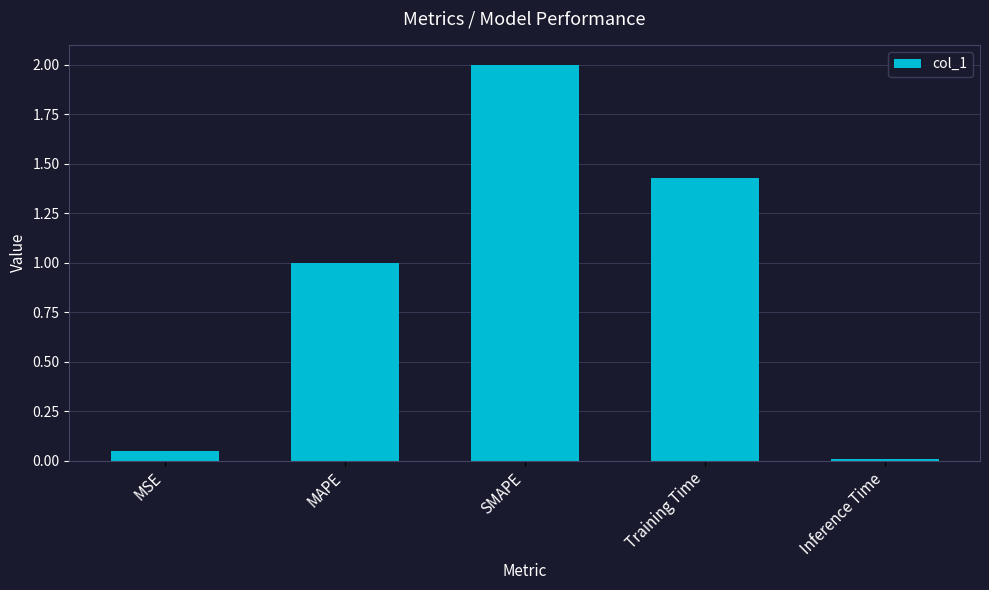

What is the greatest value displayed?

2.0